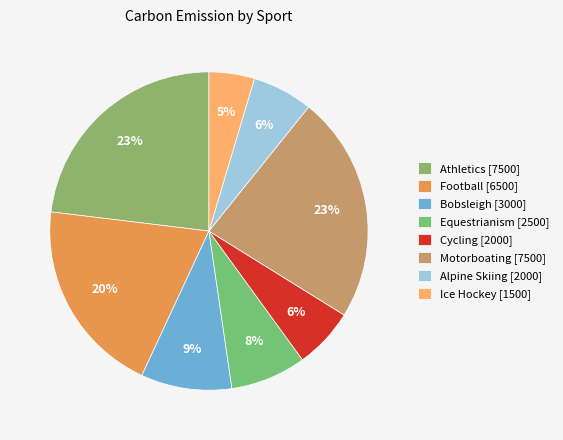

How many slices are in this pie chart?

8